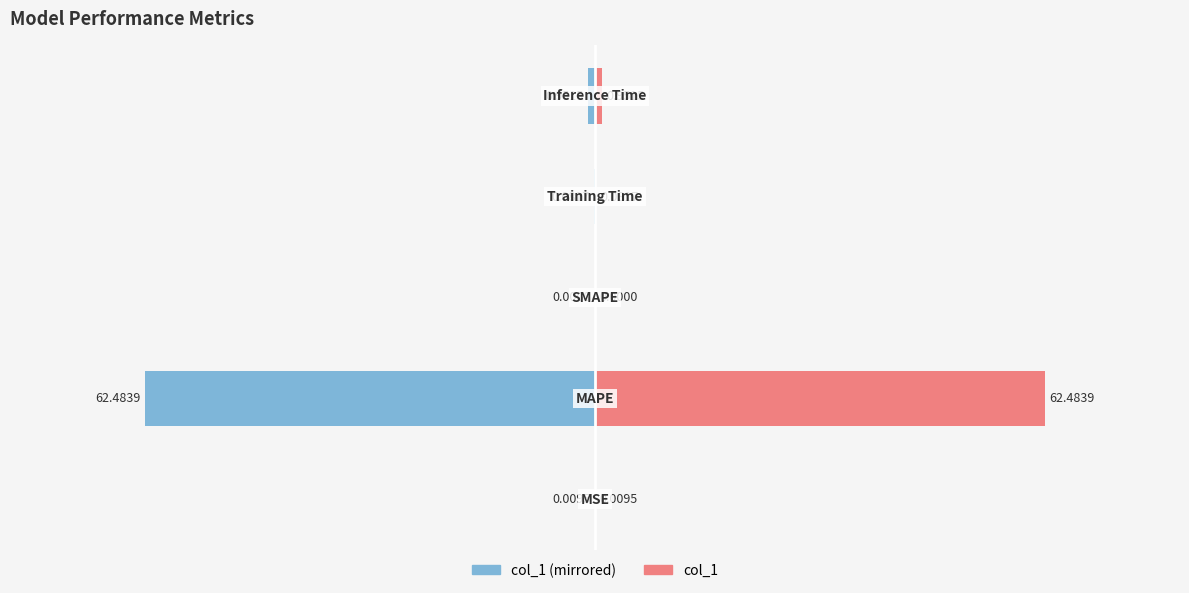

Reading right to left, transcribe all the data shown in this chart.

col_1 (left): -1.0	-0.1	0.0	-62.5	-0.0
col_1: 1.0	0.1	0.0	62.5	0.0